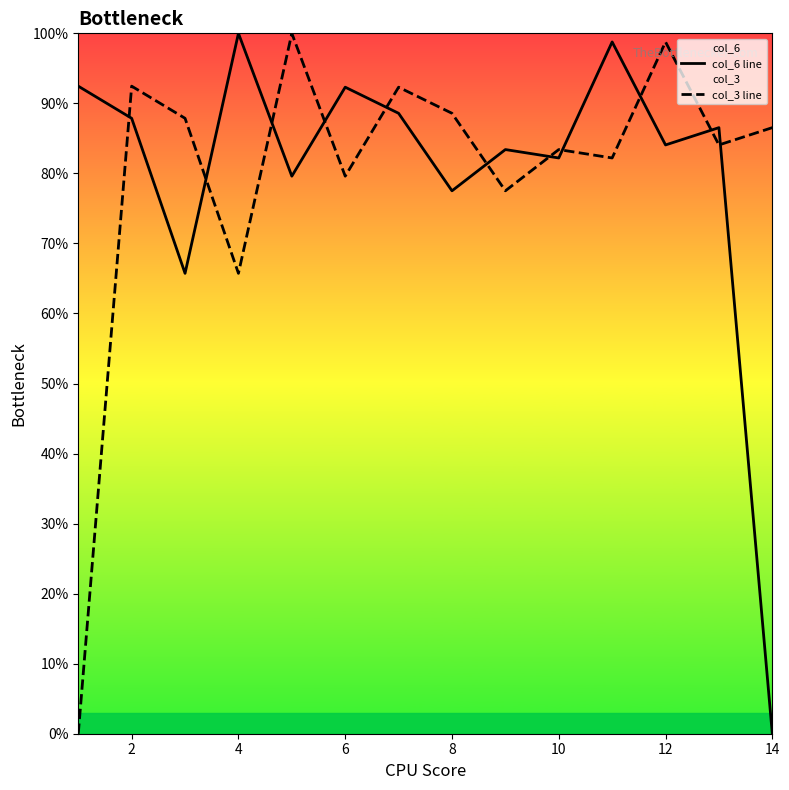

Reading left to right, what are all the values shown in this chart?

col_6 line: 92.5	87.9	65.7	100.0	79.6	92.3	88.6	77.5	83.4	82.2	98.8	84.1	86.5	0.0
col_3 line: 0.0	92.5	87.9	65.7	100.0	79.6	92.3	88.6	77.5	83.4	82.2	98.8	84.1	86.5